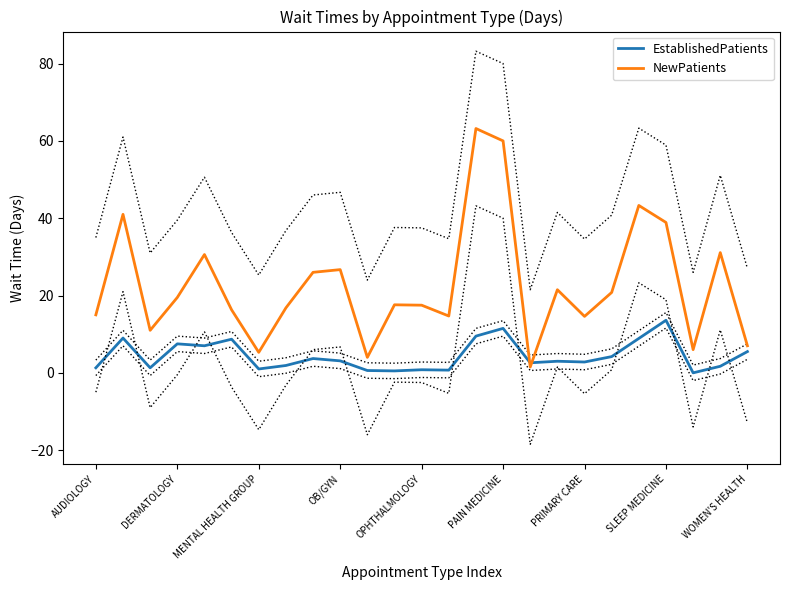

How many interior local peaks does the NewPatients series have?

8